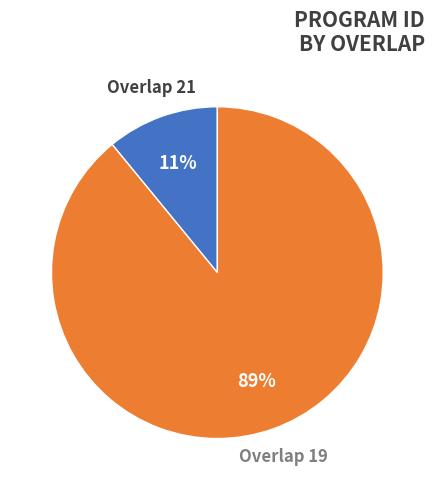

To the nearest percent, what percentage of the pie is Overlap 21?

11%